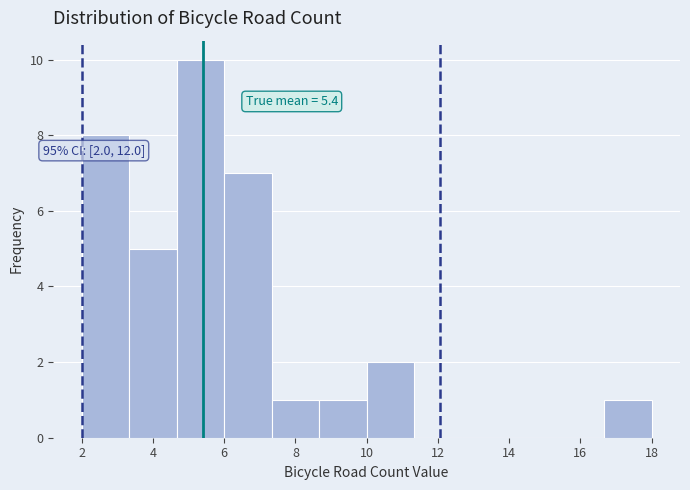

Which range on the x-axis has the tallest bar?

4.6 to 6.0